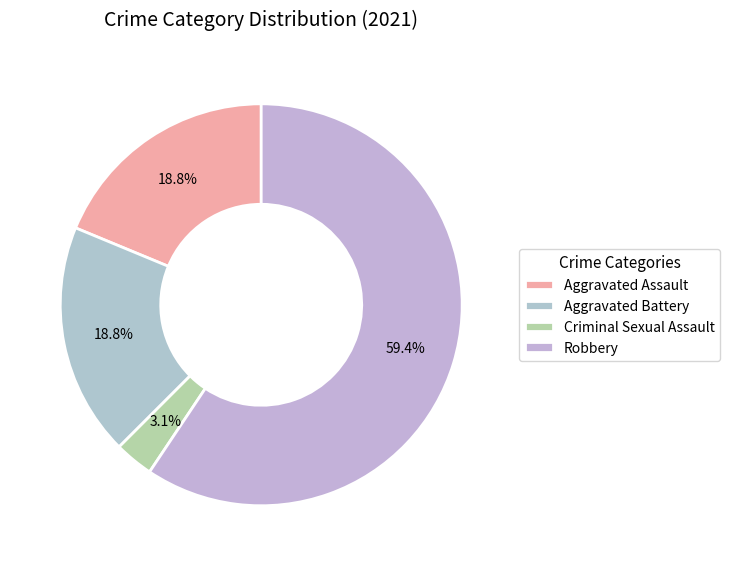

What percentage do Robbery and Aggravated Battery together represent?

78.1%